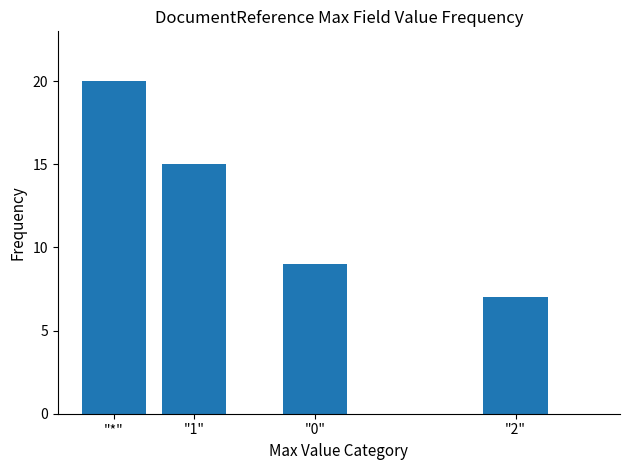

List the labels in order of value, largest first.

"*", "1", "0", "2"